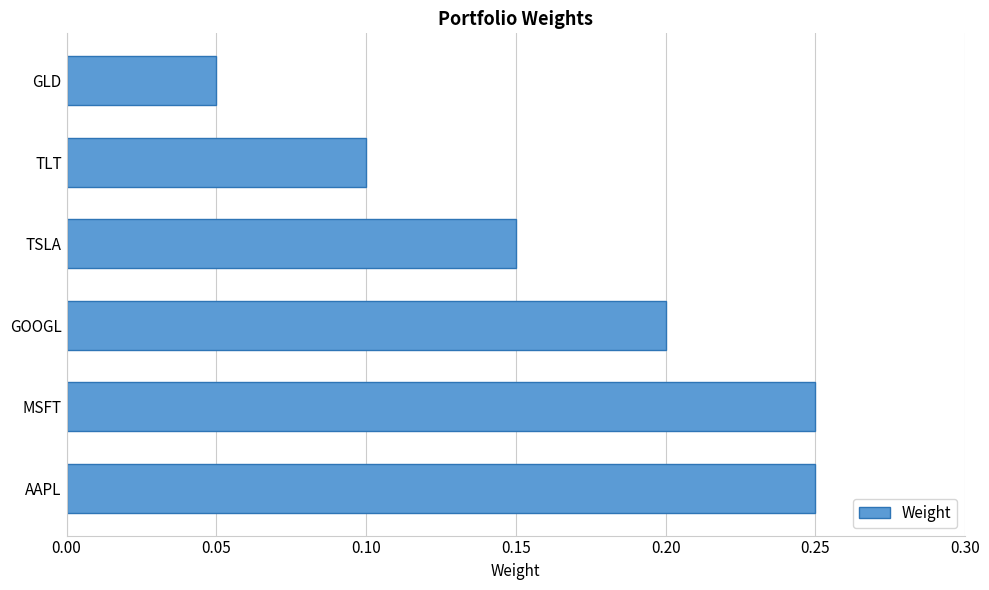

What is the sum of all values?

1.0